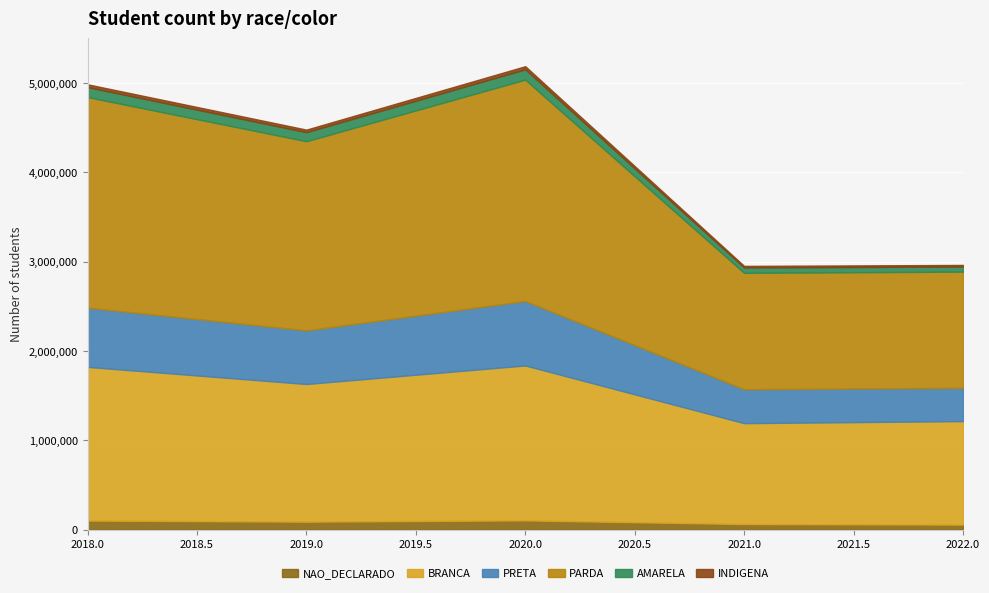

True or false: BRANCA and PARDA intersect in this chart.

False